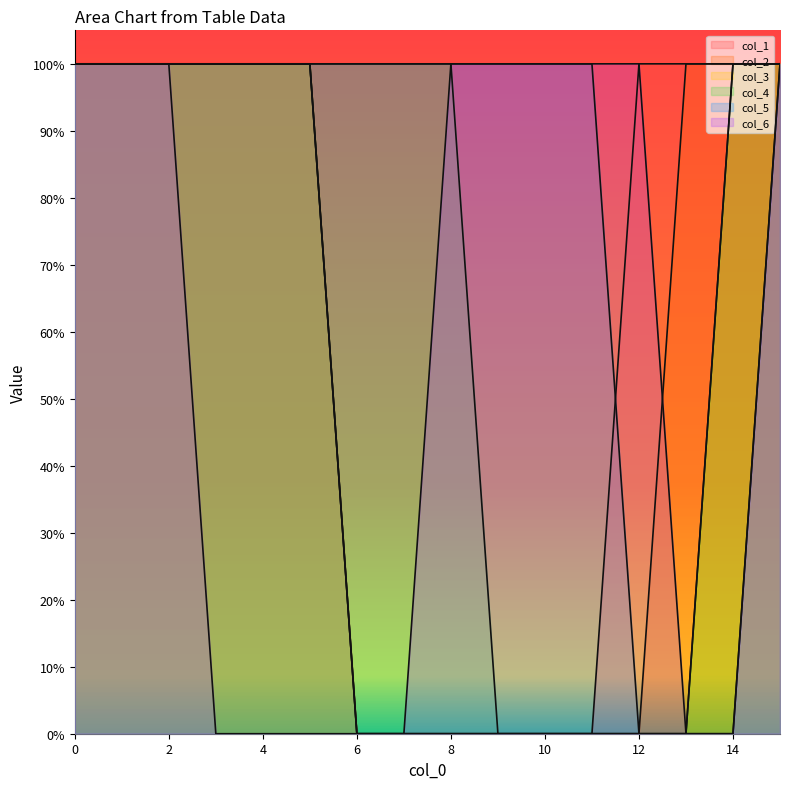

Rank the categories by col_2 value from lowest to highest.

6, 7, 8, 9, 10, 11, 12, 0, 1, 2, 3, 4, 5, 13, 14, 15